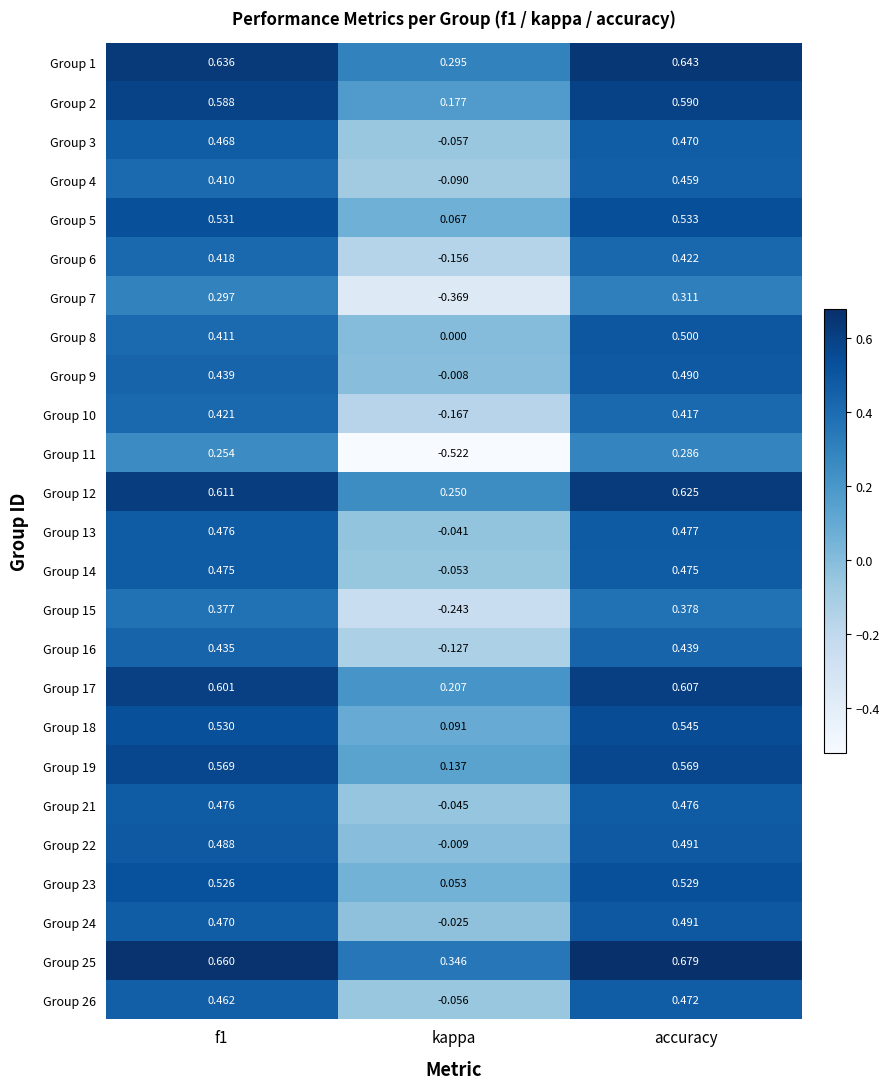

Which category has the highest value across all series?

accuracy